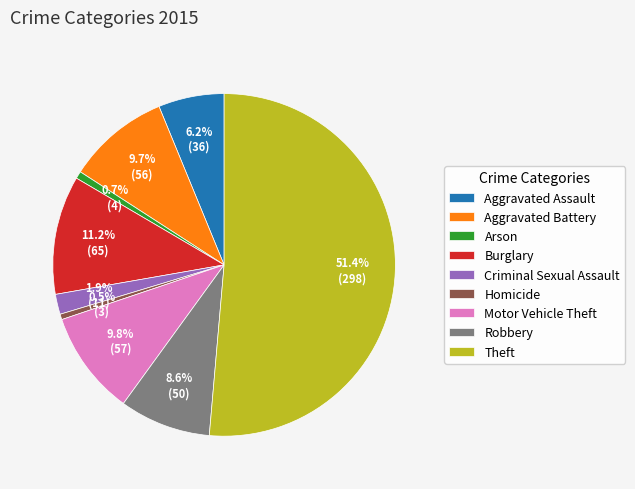

Which category has the biggest portion of the pie?

Theft